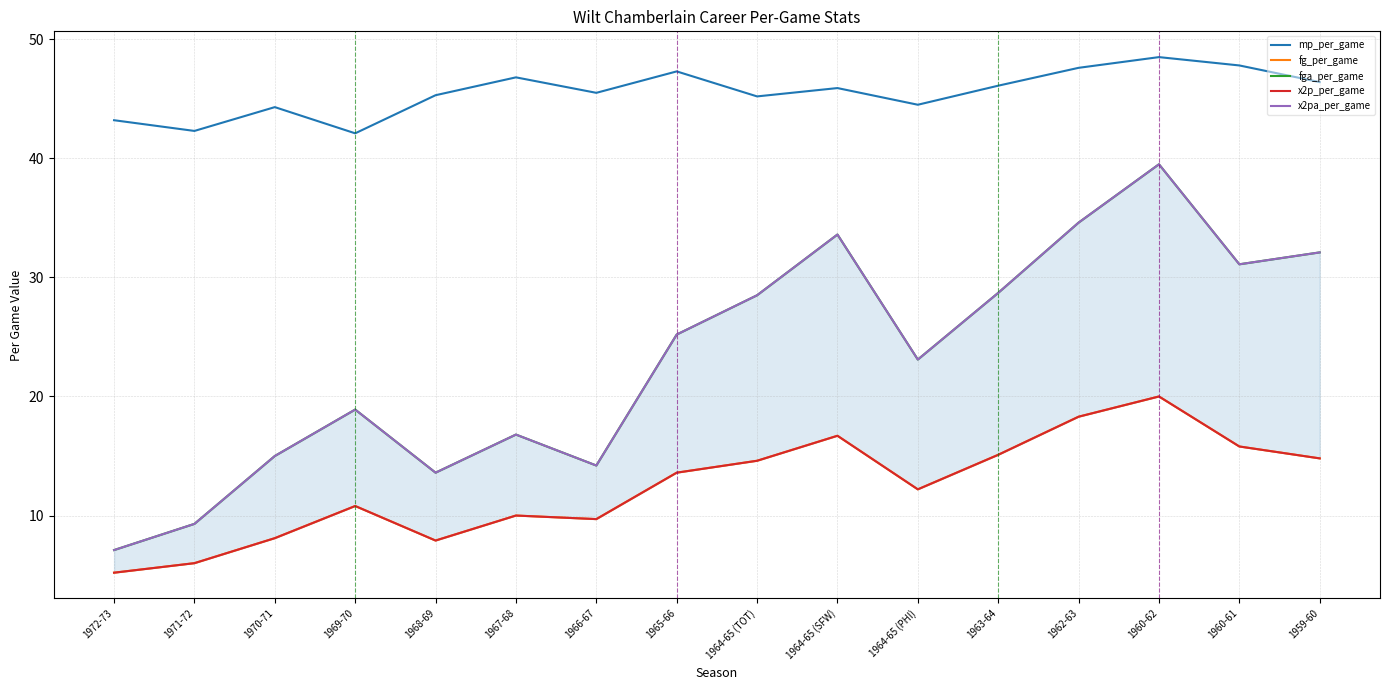

Rank the categories by x2p_per_game value from lowest to highest.

1972-73, 1971-72, 1968-69, 1970-71, 1966-67, 1967-68, 1969-70, 1964-65 (PHI), 1965-66, 1964-65 (TOT), 1959-60, 1963-64, 1960-61, 1964-65 (SFW), 1962-63, 1960-62